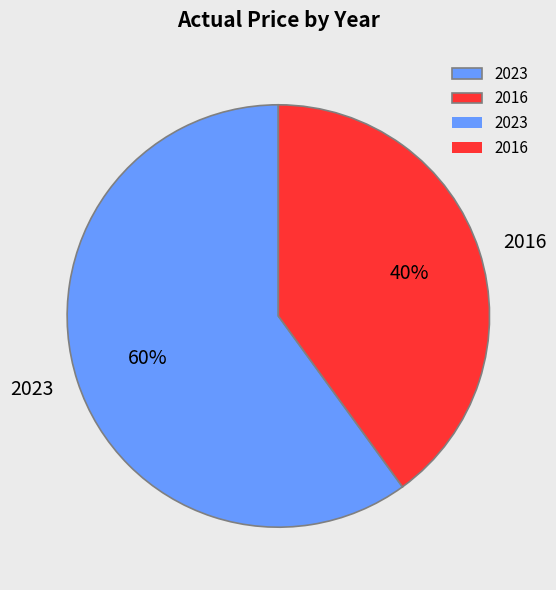

To the nearest percent, what is the average slice percentage?

50%